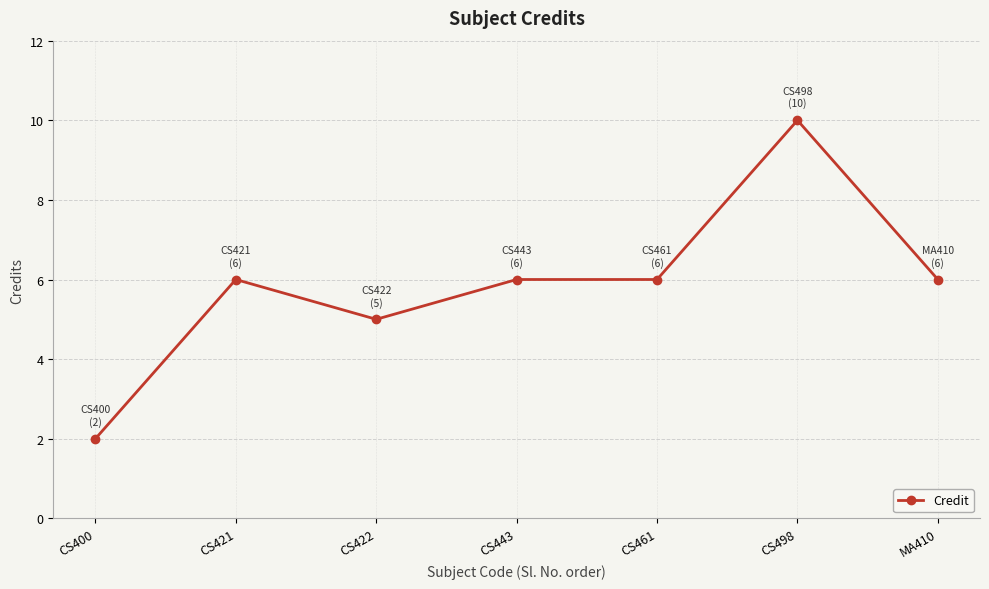

What is the label of the 1st point from the right?

MA410